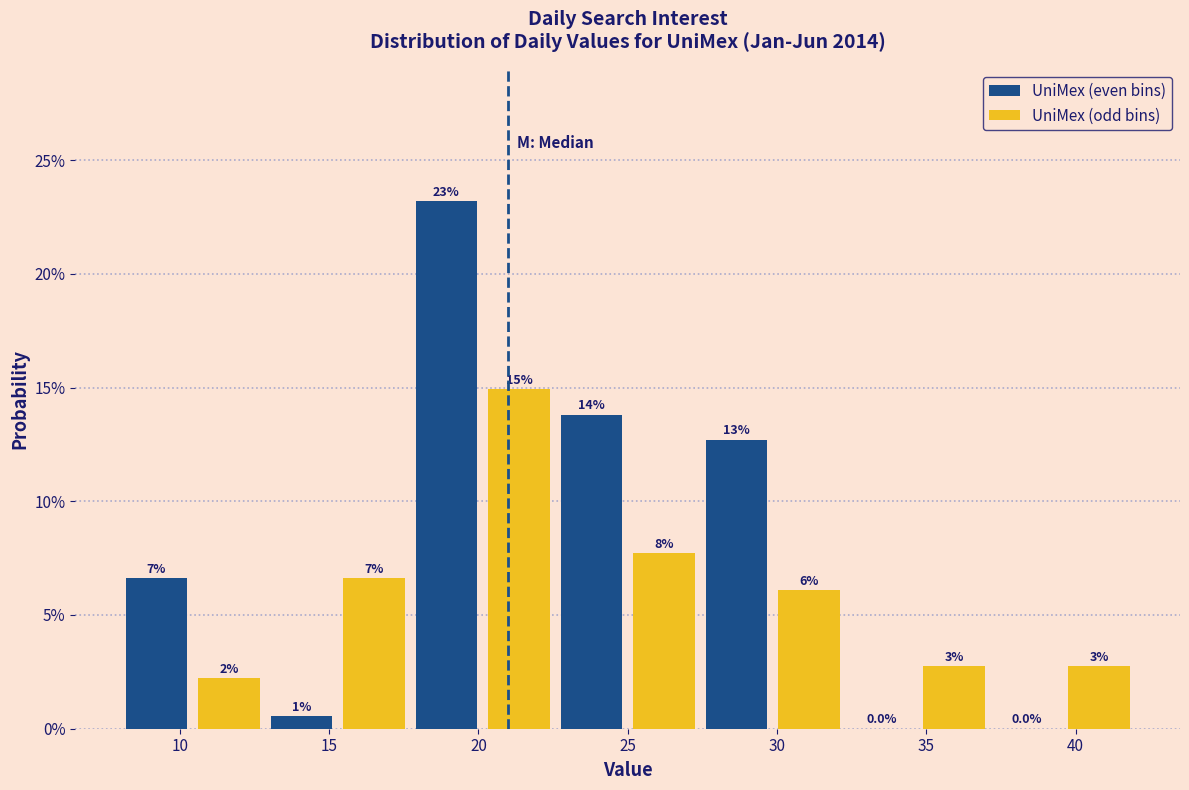

What are all the series names shown in the legend?

UniMex (even bins), UniMex (odd bins)